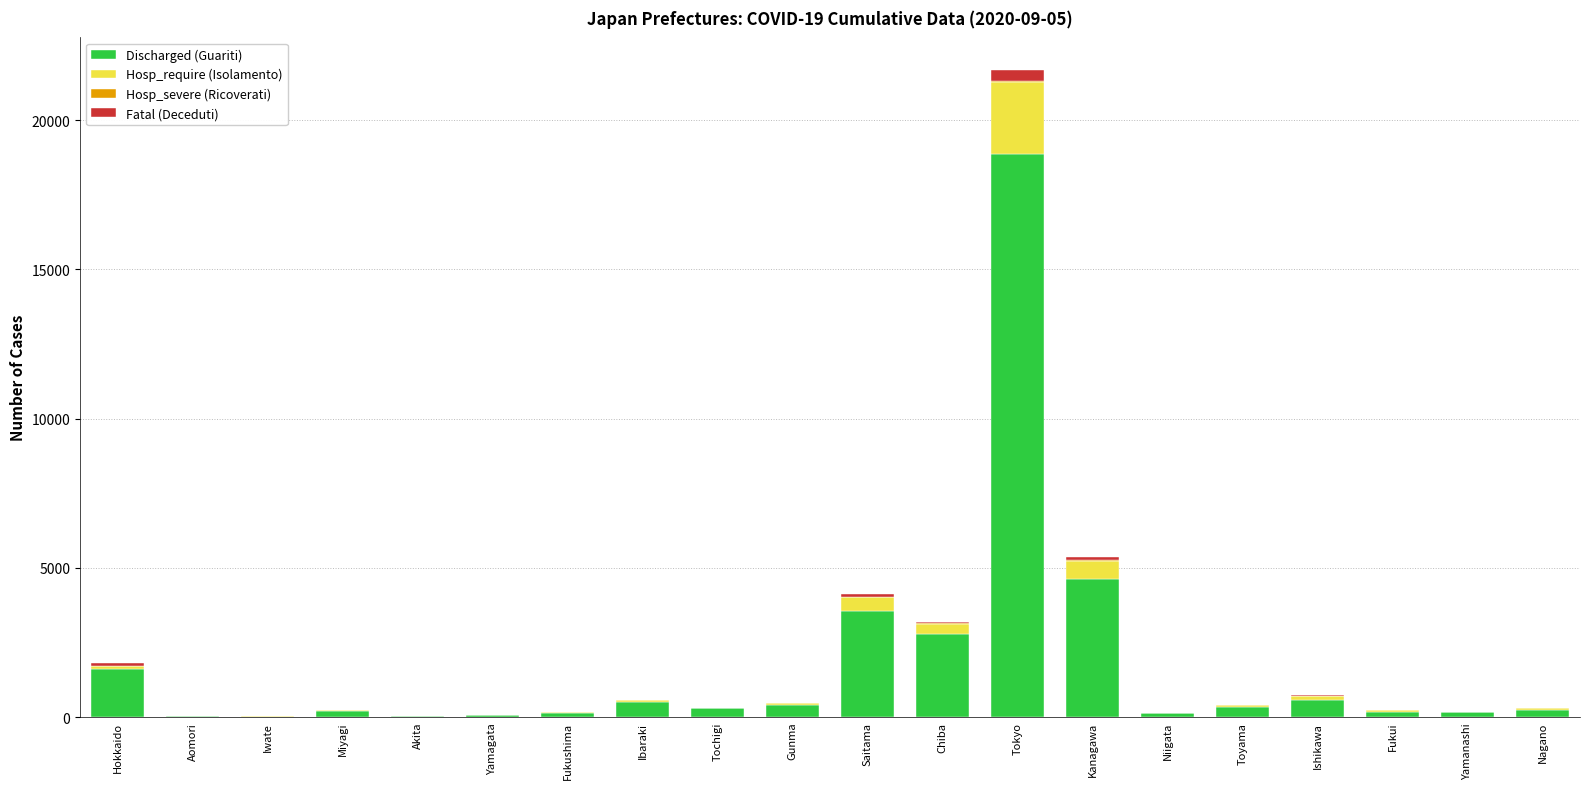

What is the maximum value for Discharged (Guariti)?

18875